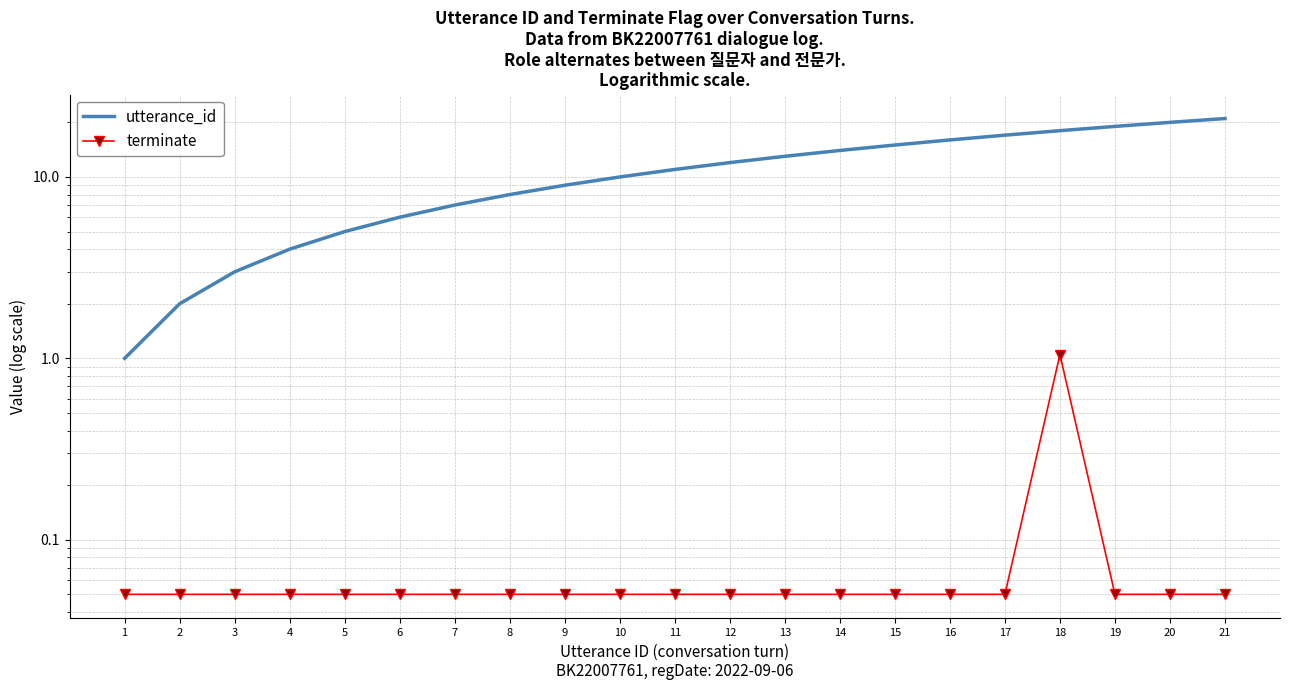

How many series are shown in this chart?

2